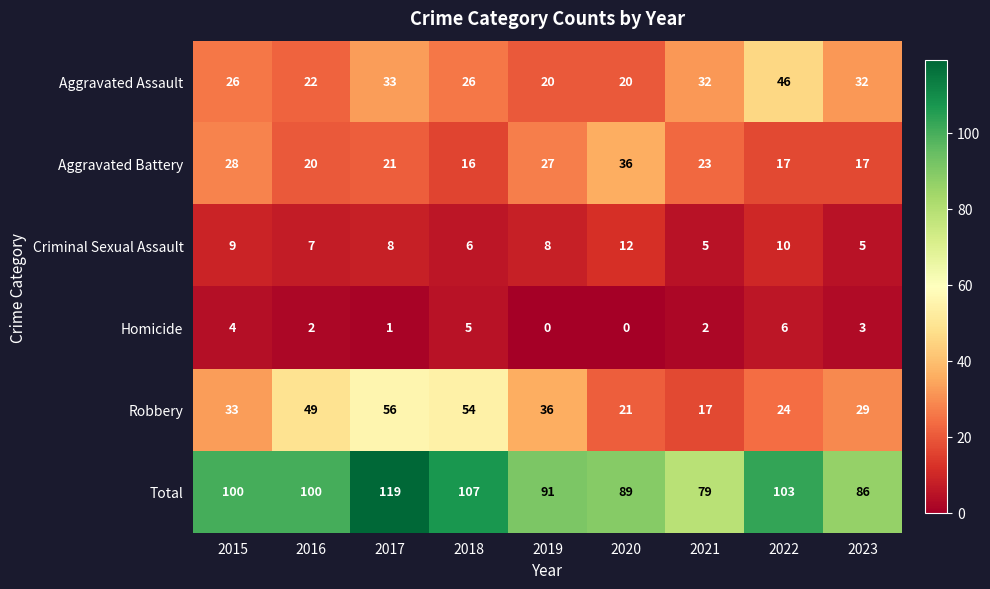

What is the maximum value shown in the chart?

119